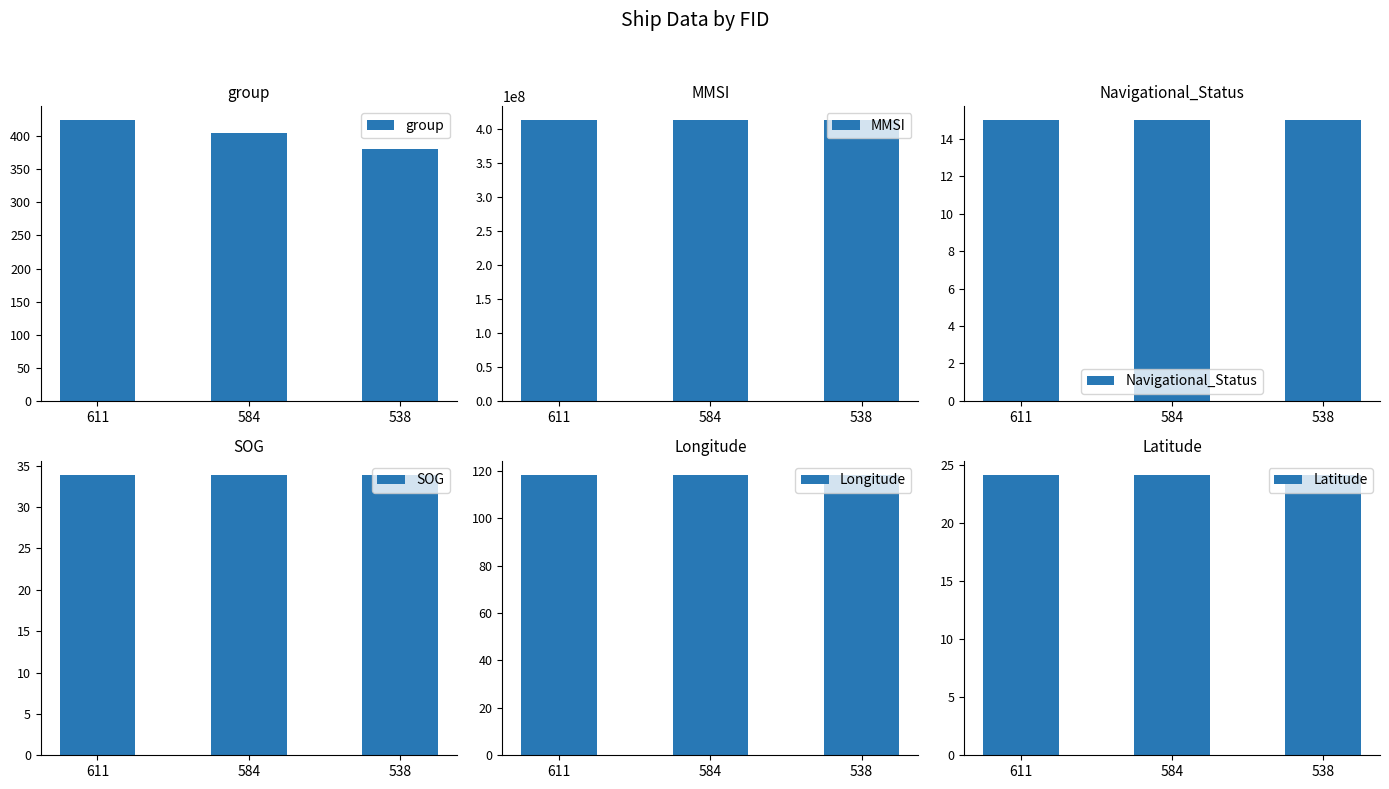

The MMSI series shows 232896810.5 at 538. True or false?

False